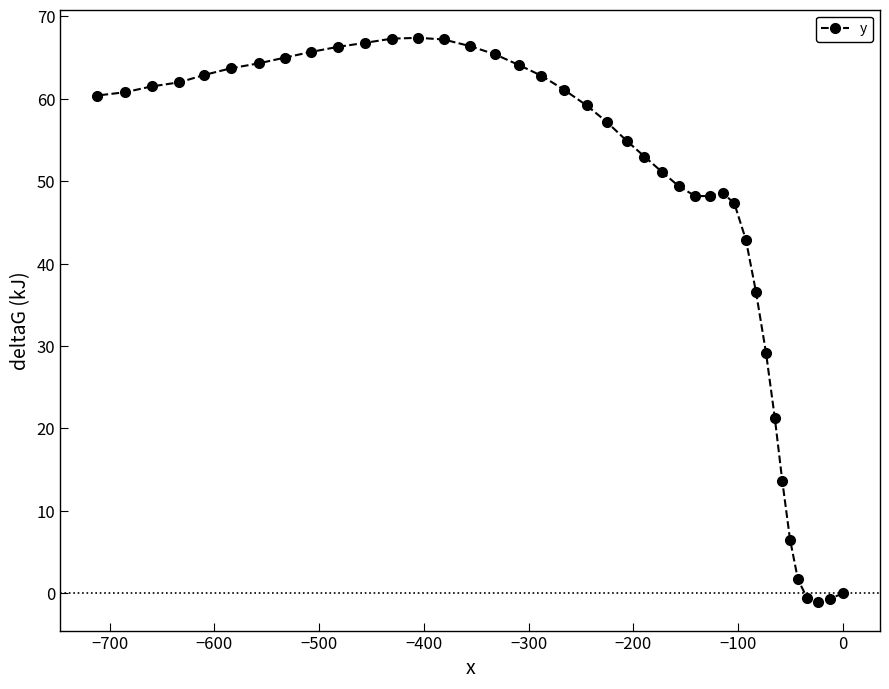

What is the greatest value displayed?

67.4